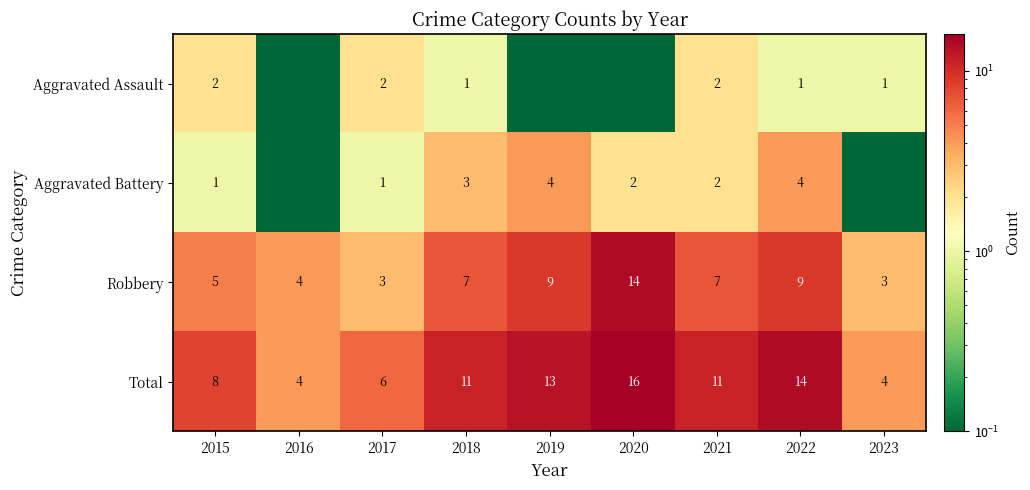

Between 2017 and 2021, which is larger?

2017